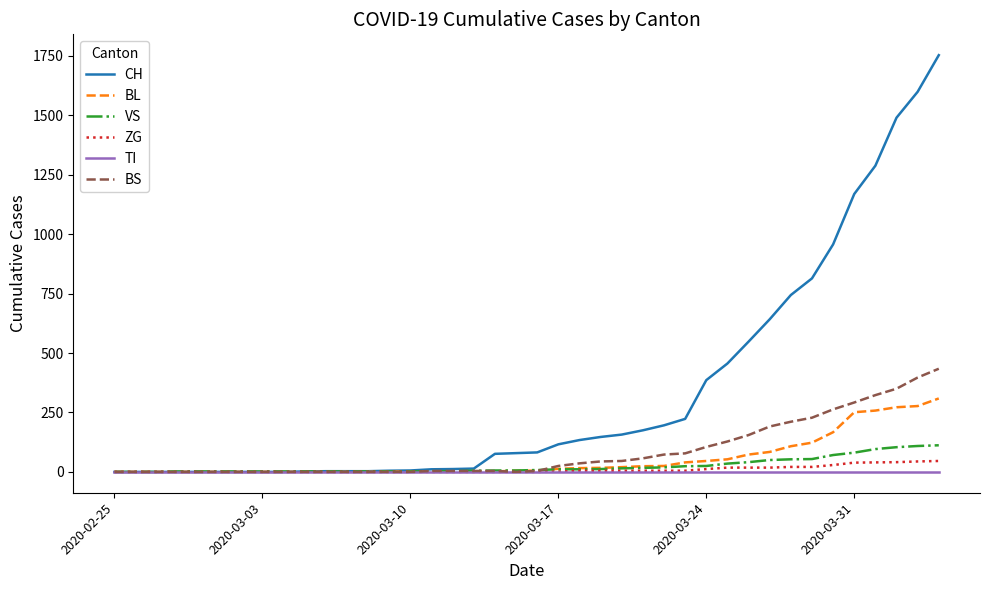

Which series has the widest spread of values?

CH